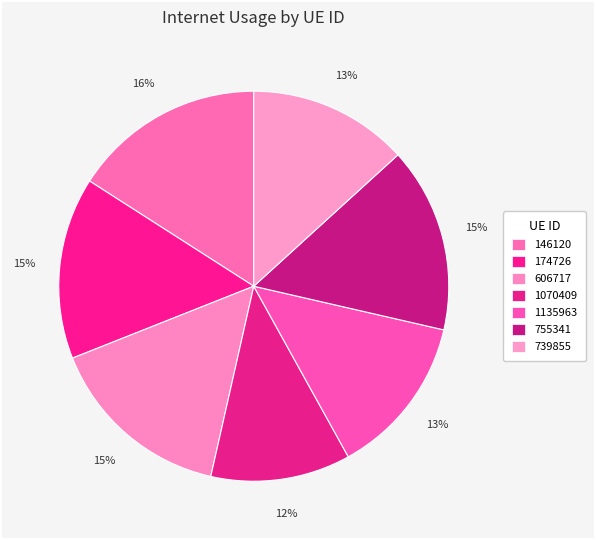

True or false: 1070409 accounts for 12% of the total.

True